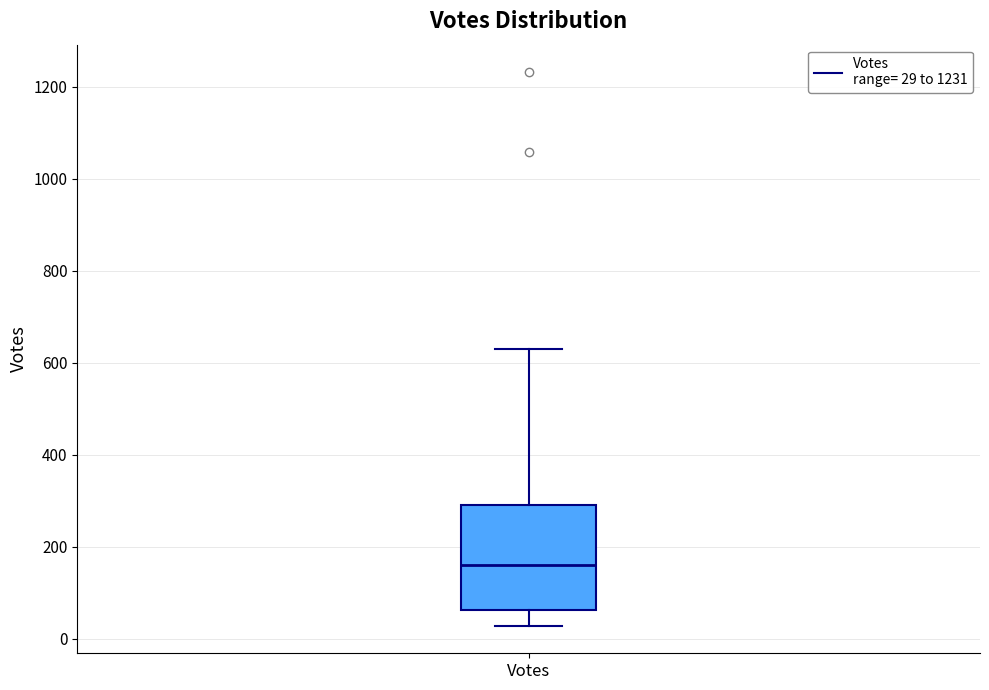

Read this box plot against the y-axis: the position of the median line, the range covered by the box, and the ends of both whiskers. The values are not printed on the chart, so give them approximately, as read against the axis.

median 160, box 60 to 300, whiskers 20 to 640